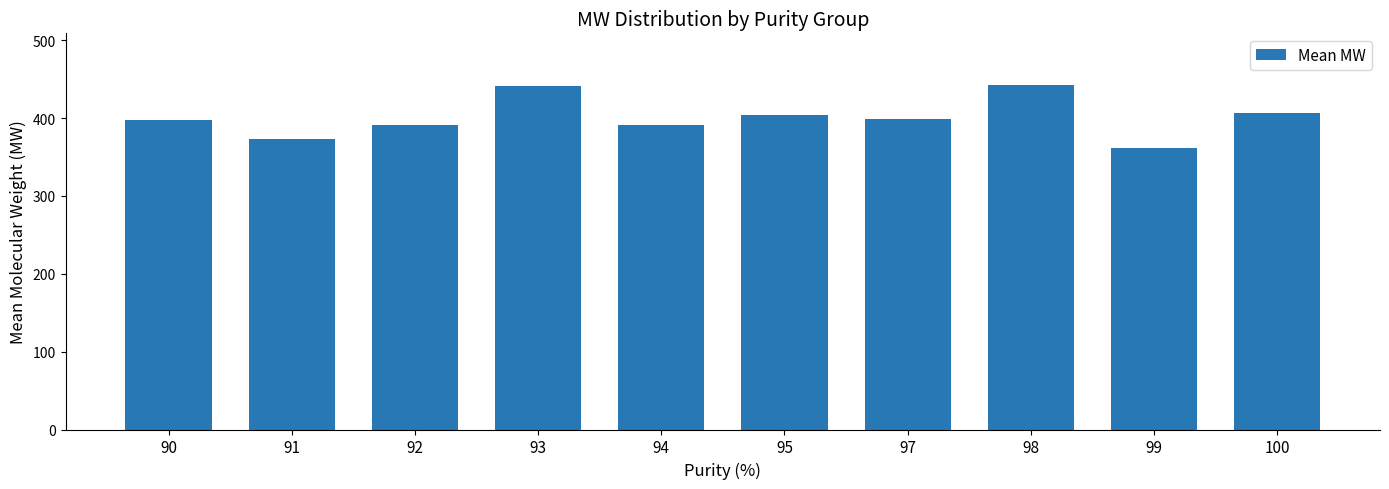

Is it true that the value at 92 is 544.9?

False